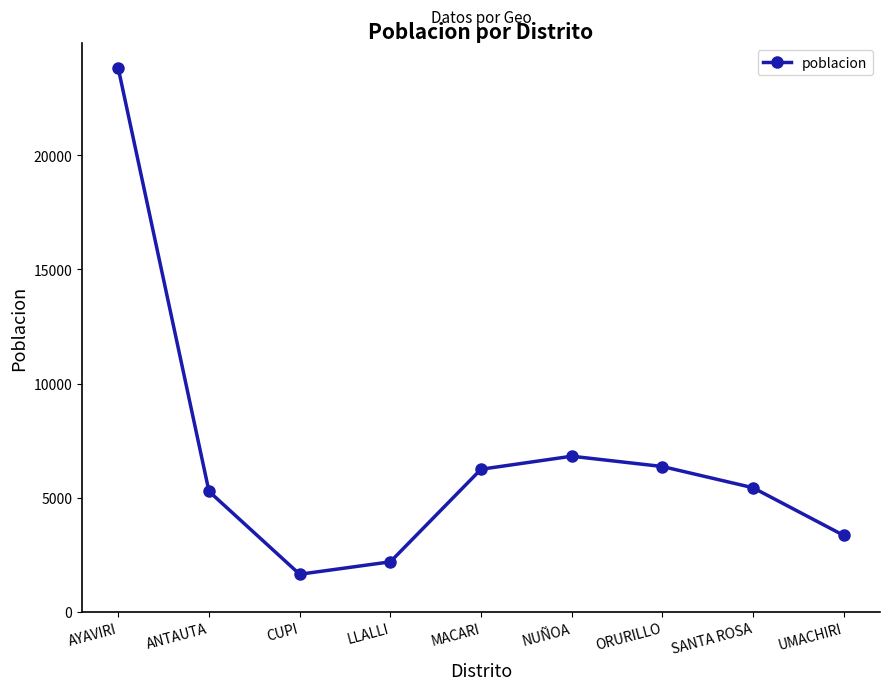

How many points are lower than both their immediate neighbors (excluding endpoints)?

1